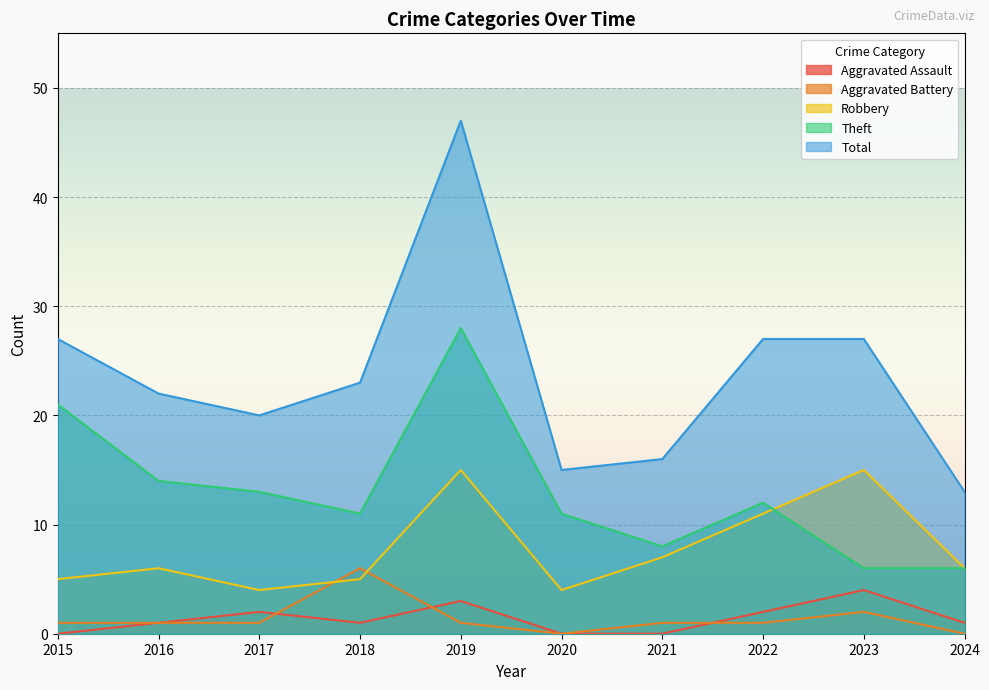

How many values in Aggravated Battery are above zero?

8